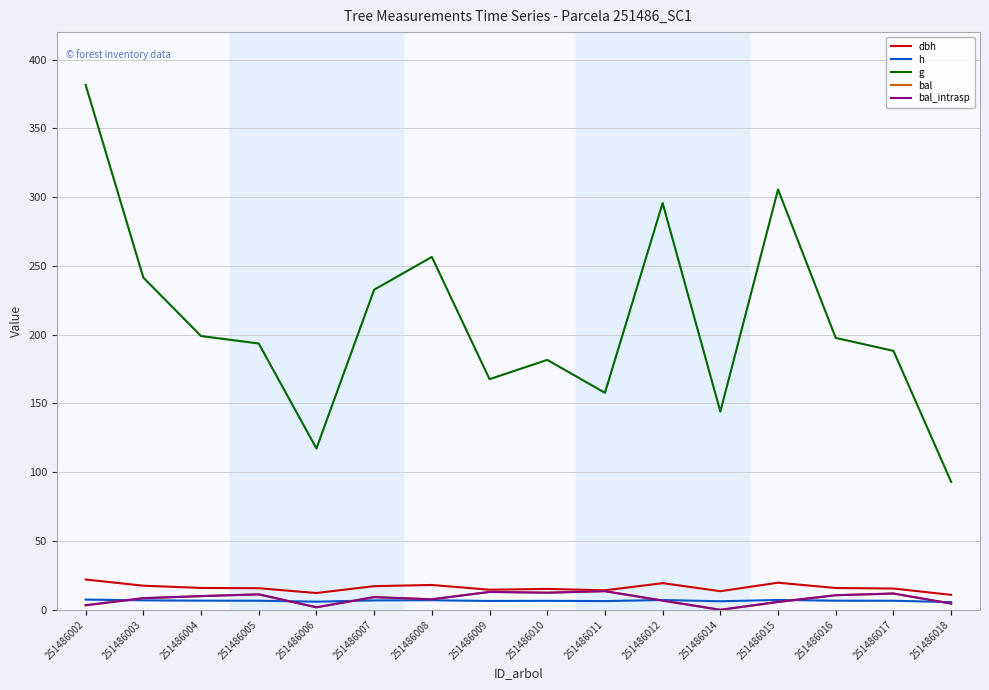

Is this an area chart (filled region under the line)?

No